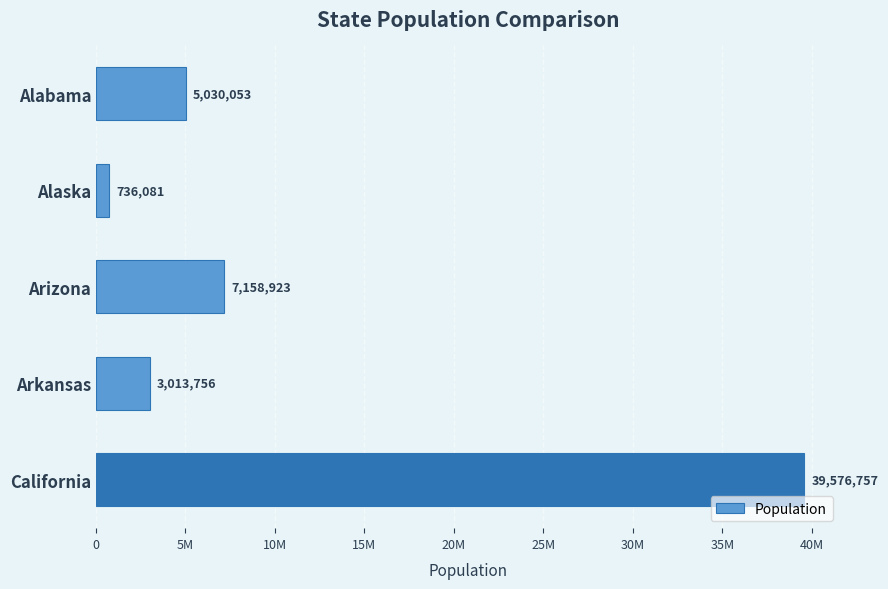

List the labels in order of value, largest first.

California, Arizona, Alabama, Arkansas, Alaska